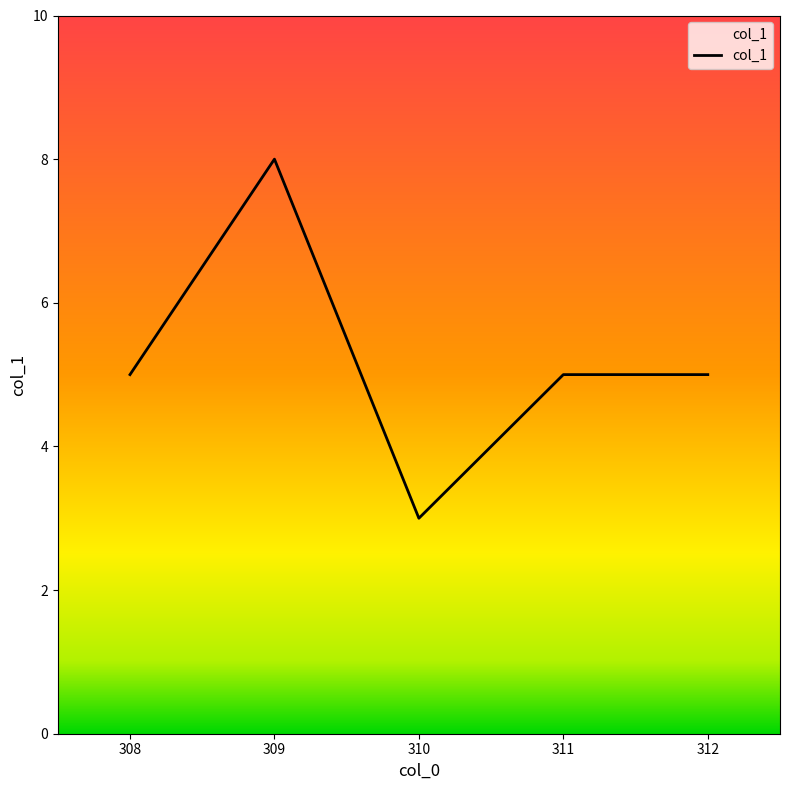

What is the difference between the maximum and minimum values?

5